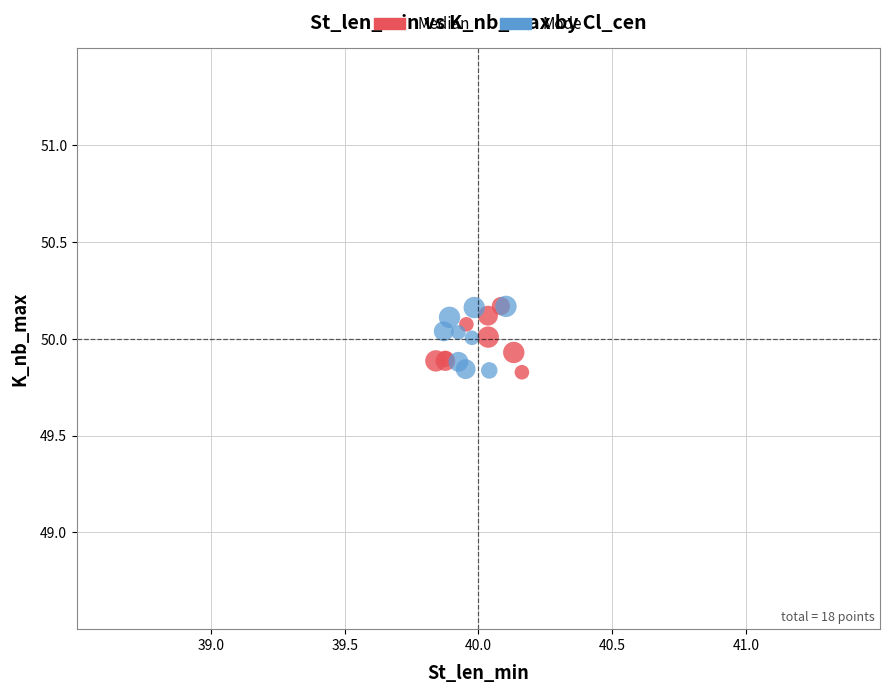

What are all the series names shown in the legend?

Median, Mode